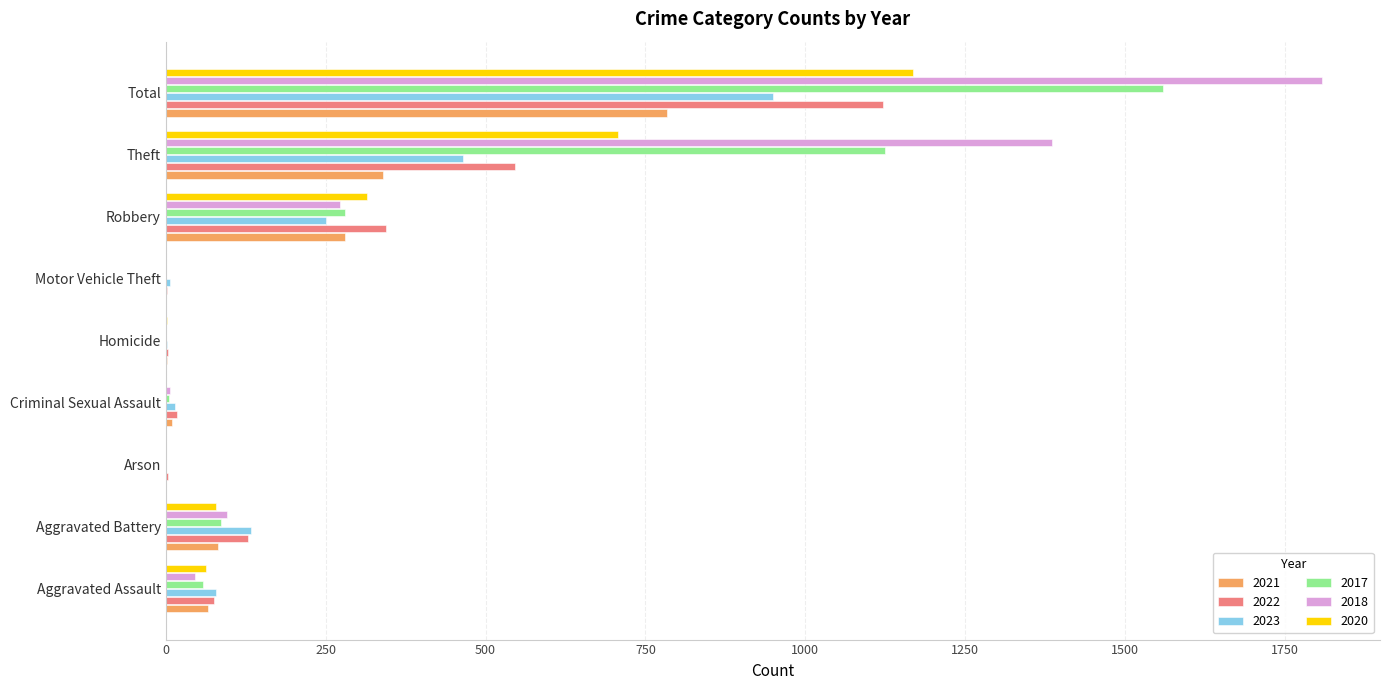

At which category is the sum across all series the highest?

Total